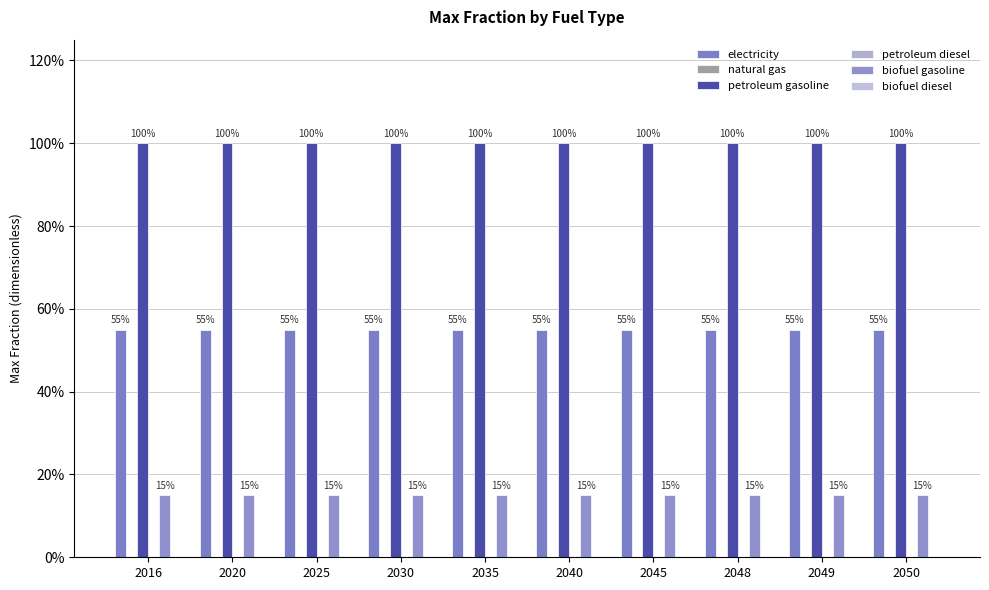

Reading left to right, transcribe all the data shown in this chart.

electricity: 2016=0.6	2020=0.6	2025=0.6	2030=0.6	2035=0.6	2040=0.6	2045=0.6	2048=0.6	2049=0.6	2050=0.6
natural gas: 2016=0.0	2020=0.0	2025=0.0	2030=0.0	2035=0.0	2040=0.0	2045=0.0	2048=0.0	2049=0.0	2050=0.0
petroleum gasoline: 2016=1.0	2020=1.0	2025=1.0	2030=1.0	2035=1.0	2040=1.0	2045=1.0	2048=1.0	2049=1.0	2050=1.0
petroleum diesel: 2016=0.0	2020=0.0	2025=0.0	2030=0.0	2035=0.0	2040=0.0	2045=0.0	2048=0.0	2049=0.0	2050=0.0
biofuel gasoline: 2016=0.1	2020=0.1	2025=0.1	2030=0.1	2035=0.1	2040=0.1	2045=0.1	2048=0.1	2049=0.1	2050=0.1
biofuel diesel: 2016=0.0	2020=0.0	2025=0.0	2030=0.0	2035=0.0	2040=0.0	2045=0.0	2048=0.0	2049=0.0	2050=0.0